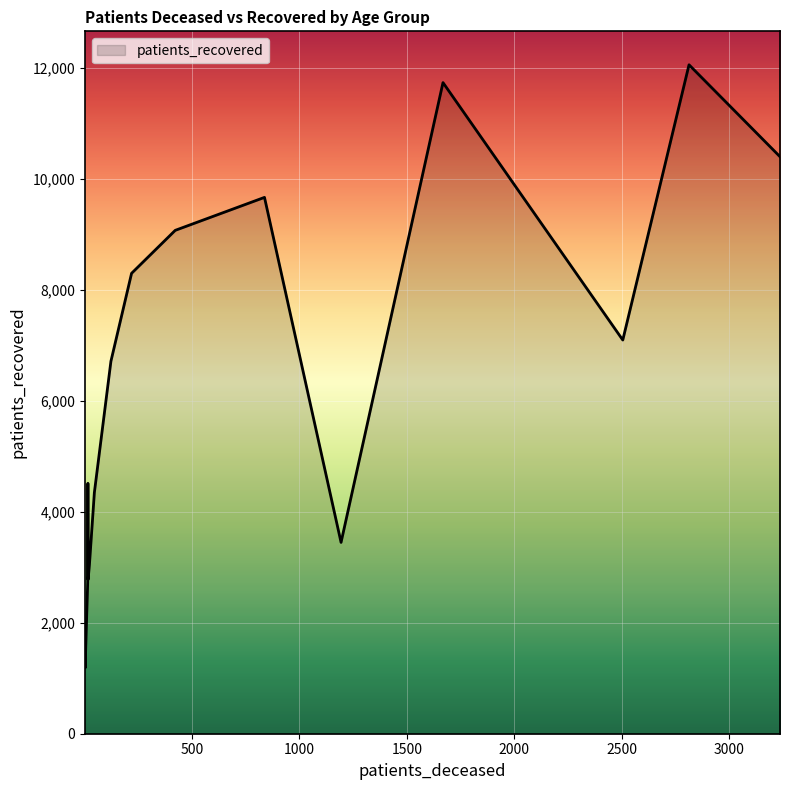

What is the maximum value shown in the chart?

12052